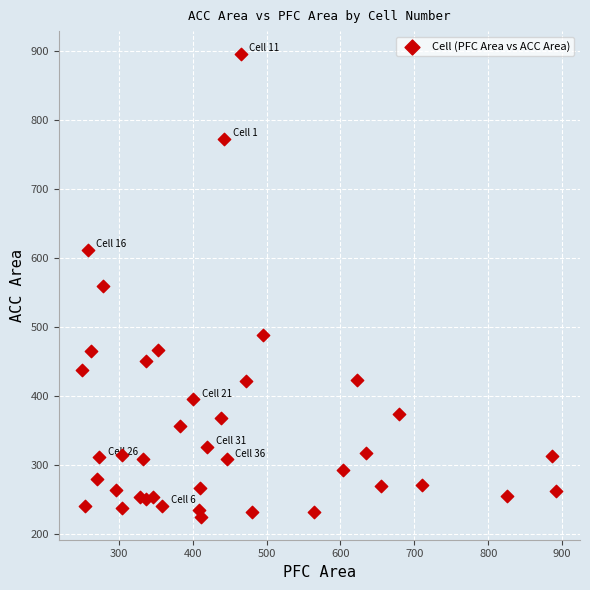

What is the range of Y values (max minus min)?

671